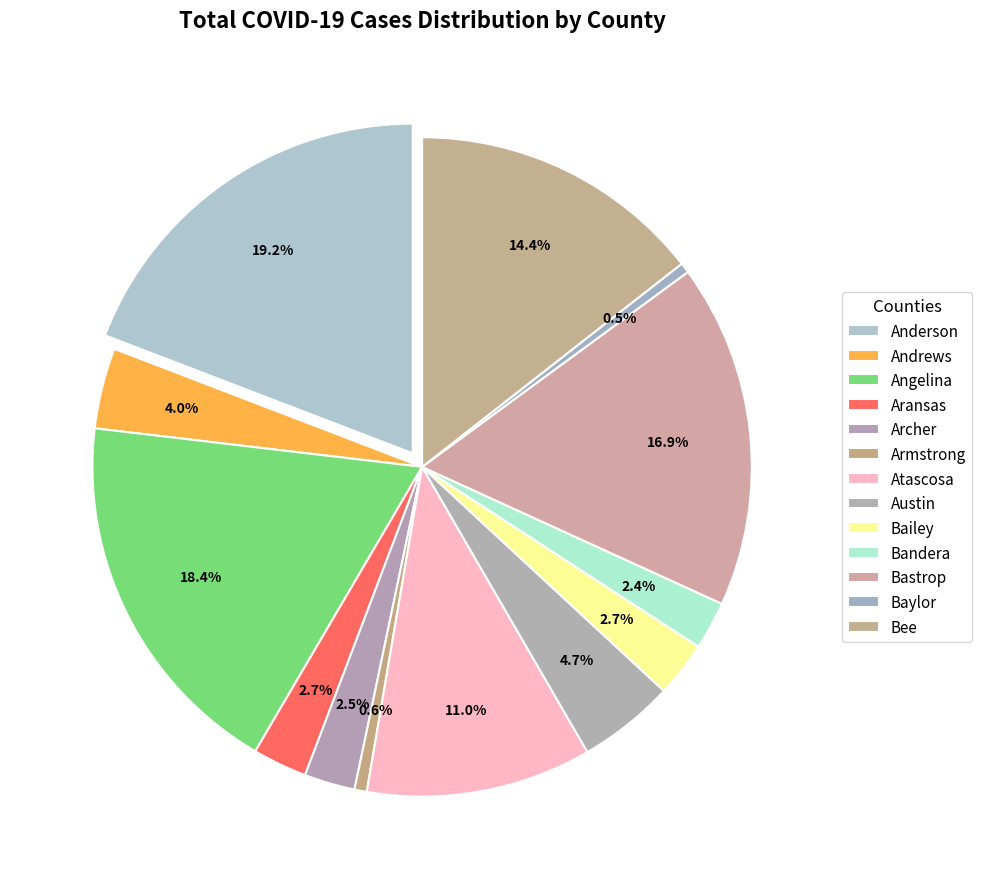

What is the change in value from Atascosa to Austin?

-1358